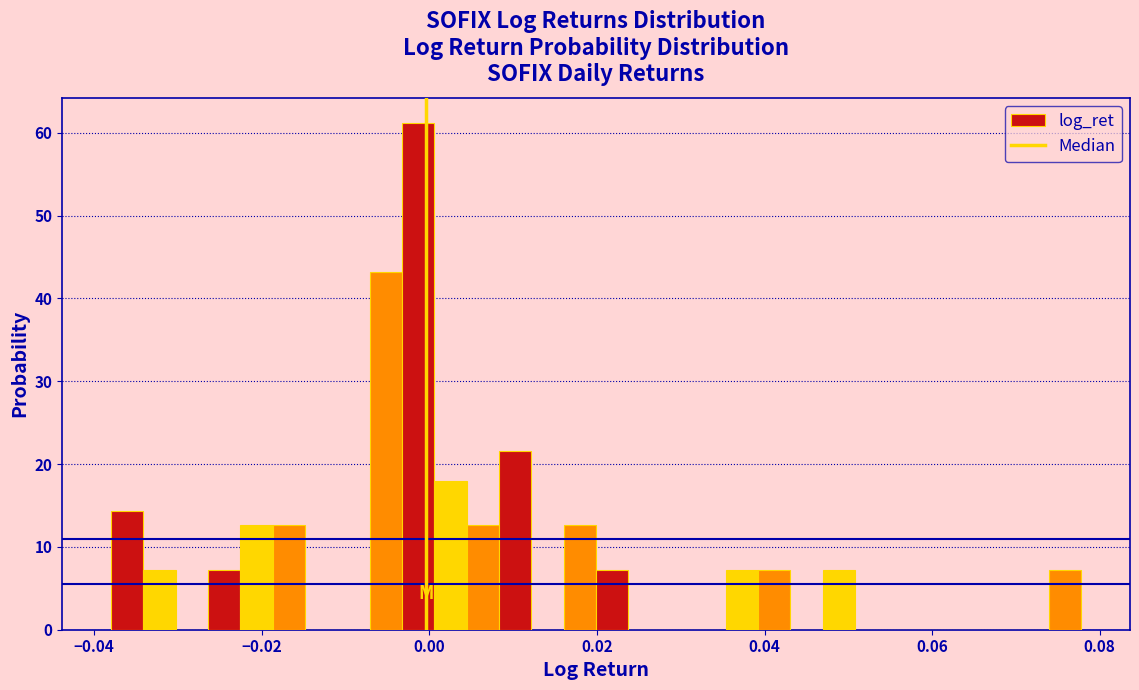

Around what value on the x-axis is the tallest bar? Give the approximate position of its centre, as read against the axis.

-0.002